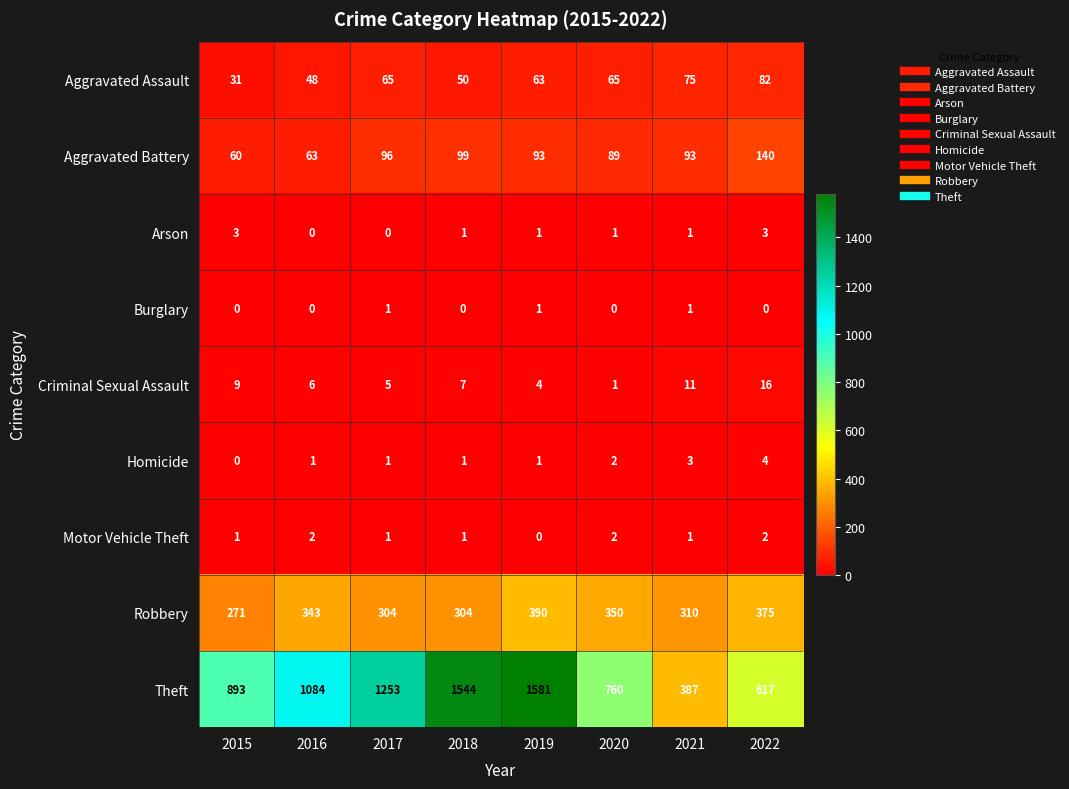

Is the value of Aggravated Assault at 2015 greater than the value of Theft at 2016?

No